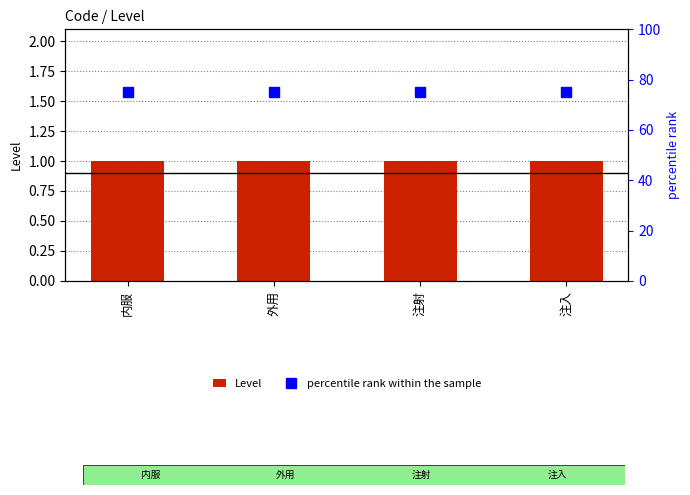

What is the value of the percentile rank within the sample bar at the 4th from the left?

75